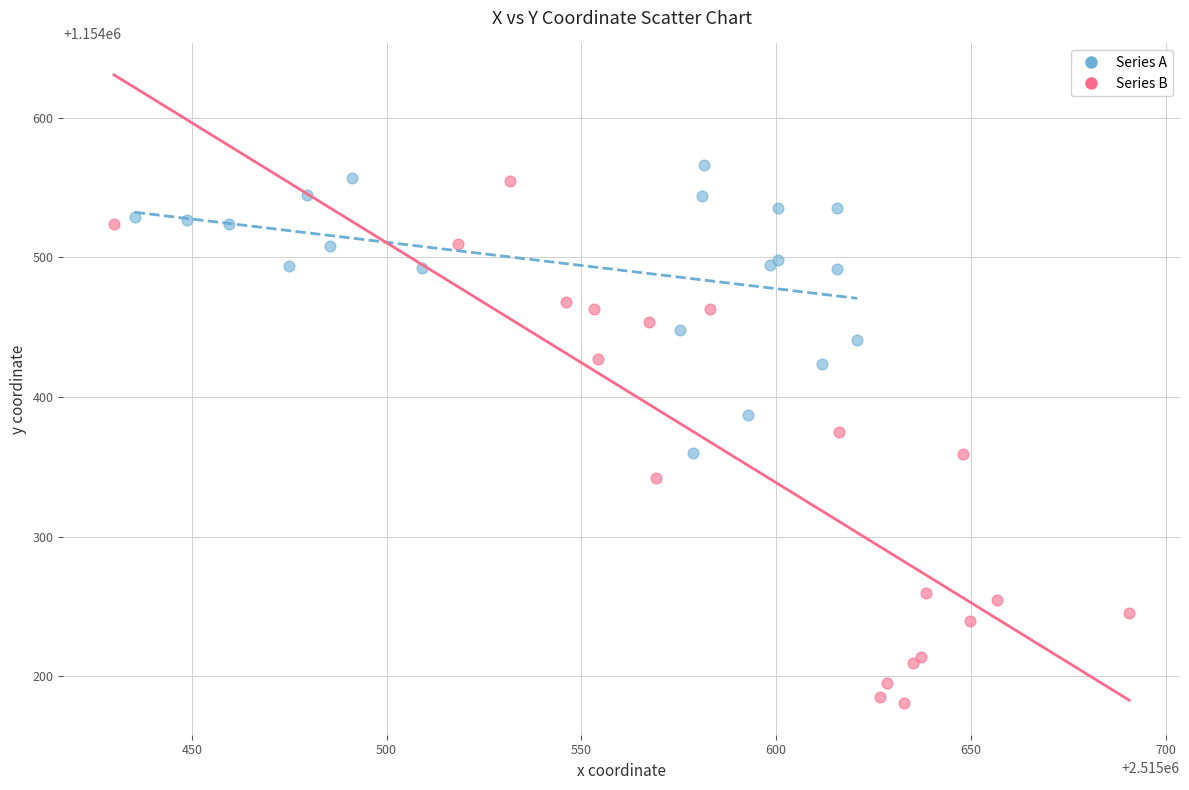

Which series contains the lowest Y value?

Series B